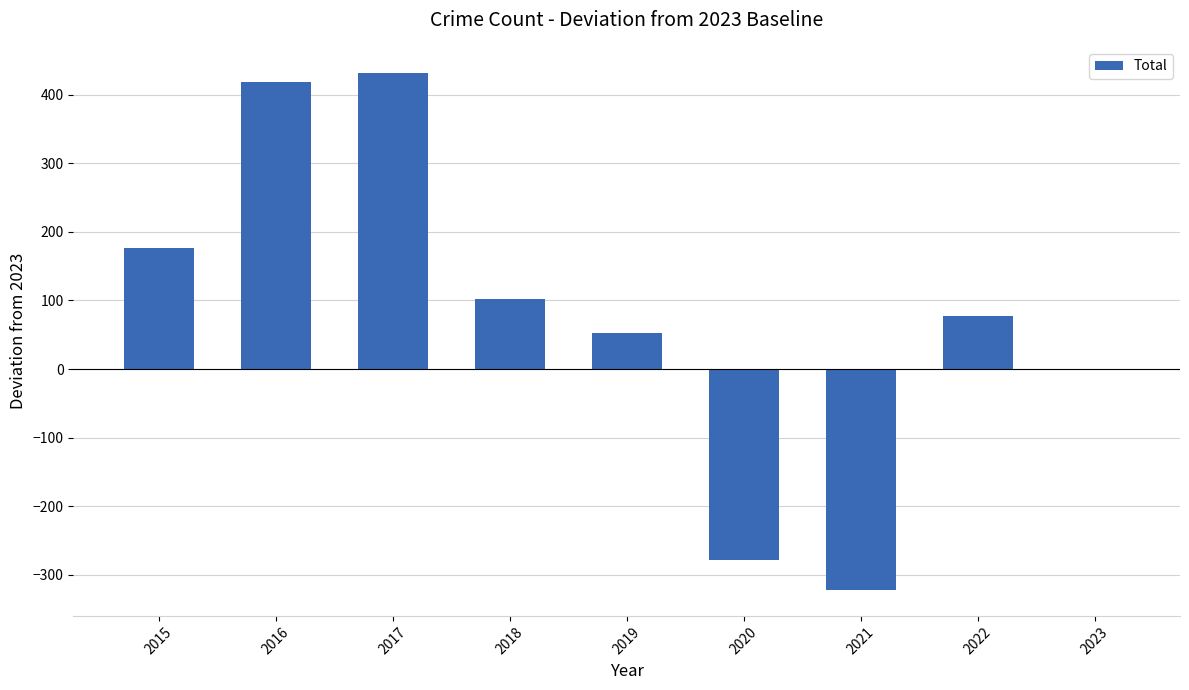

The value at 2017 is 432. True or false?

True